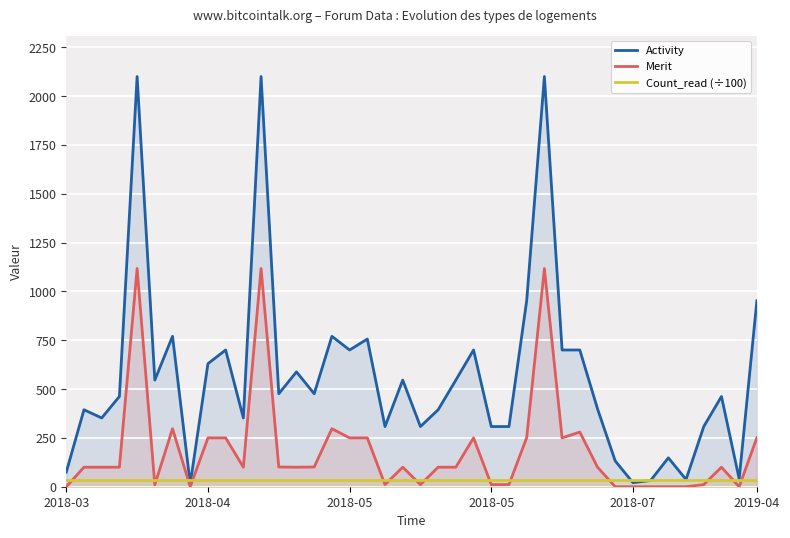

What is the value of the Activity point at the 16th from the left?

770.0